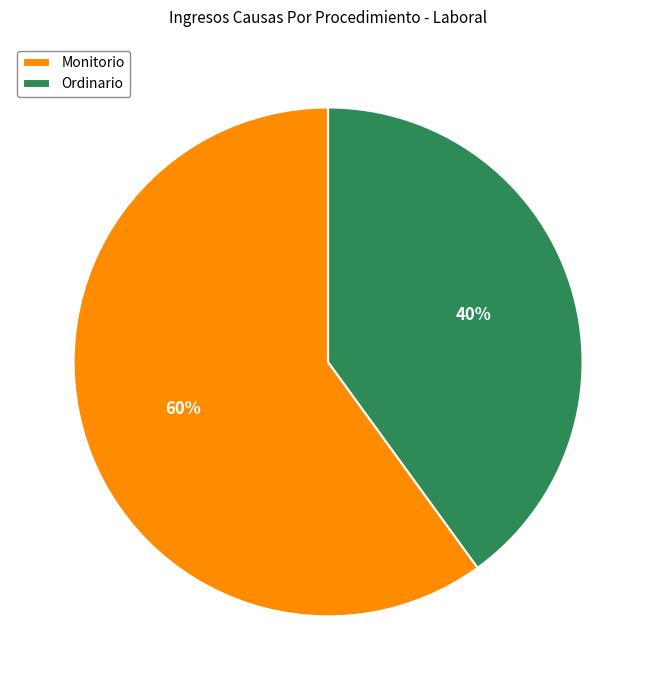

Count the number of slices in the pie.

2